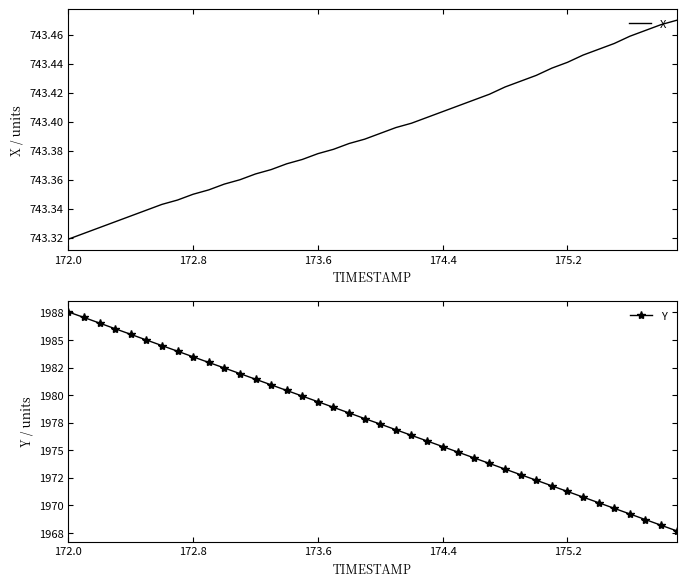

Rank the series by their maximum value, from highest to lowest.

Y, X